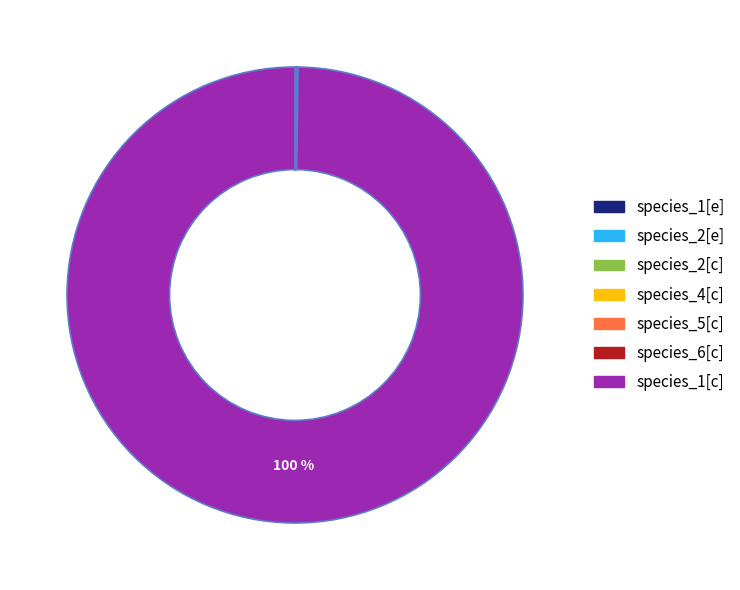

Is there a majority slice in this chart?

Yes